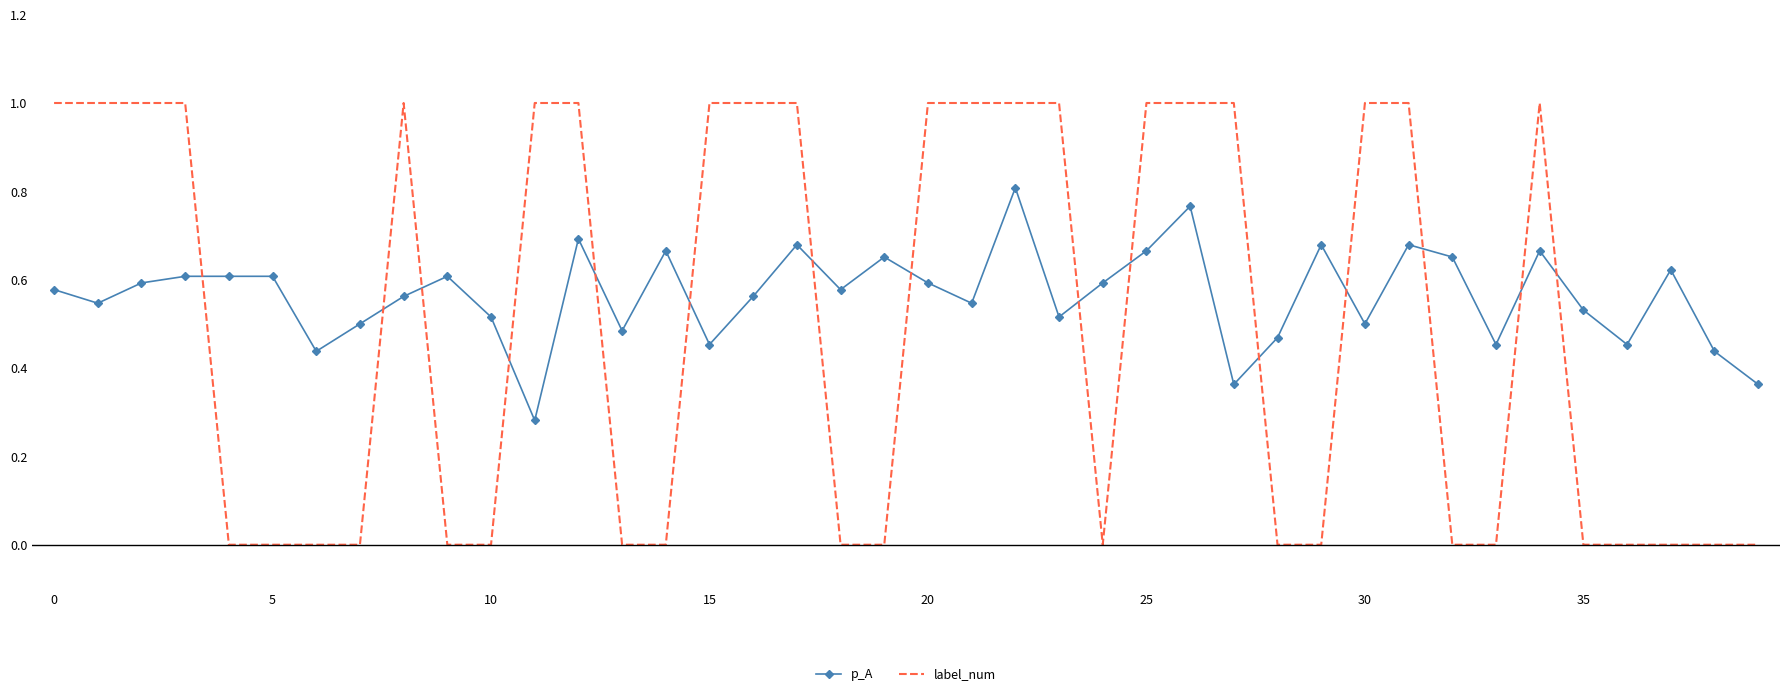

What is the difference between the maximum and minimum values in the label_num series?

1.0